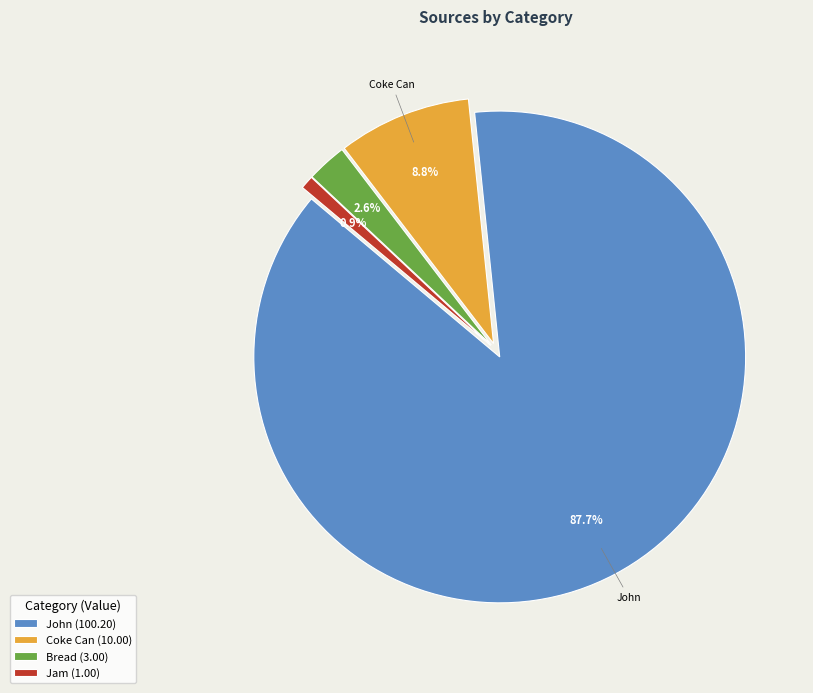

Which slice is the smallest?

Jam